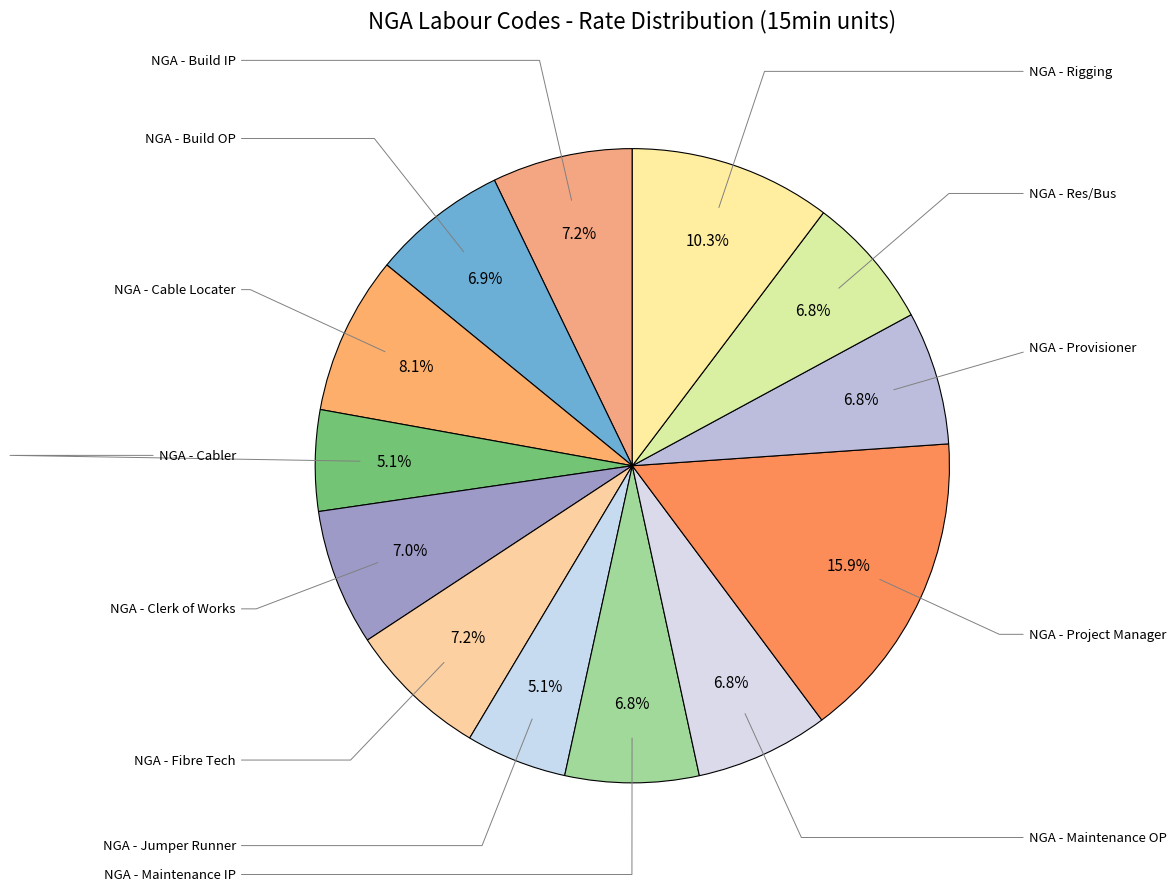

Is there any slice that represents more than half of the pie?

No